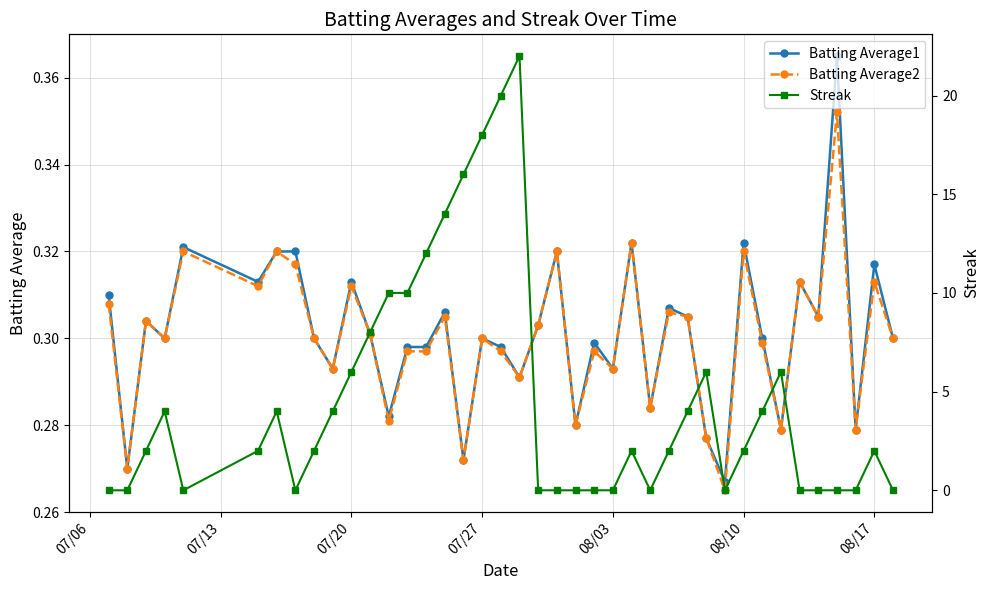

After their last crossing, which series has the higher values: Streak or Batting Average1?

Batting Average1